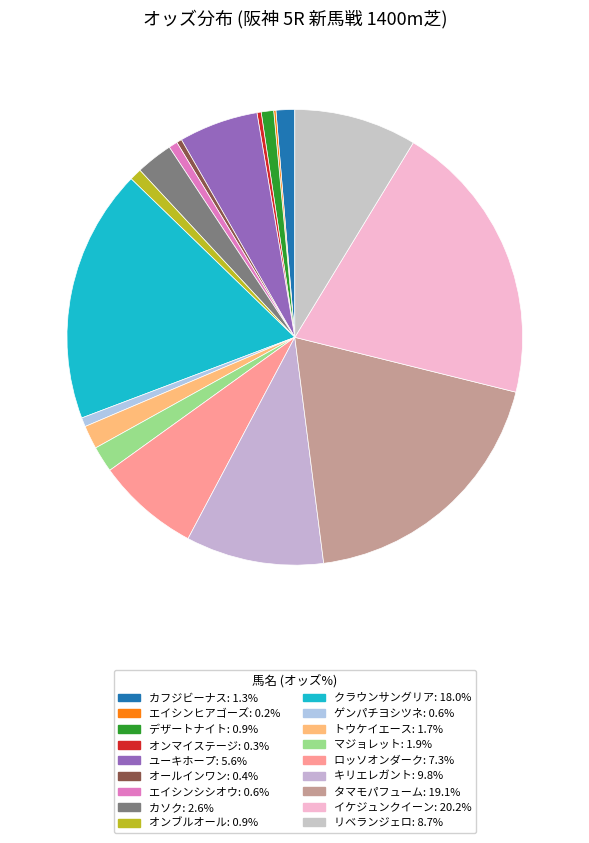

Is there any slice that represents more than half of the pie?

No